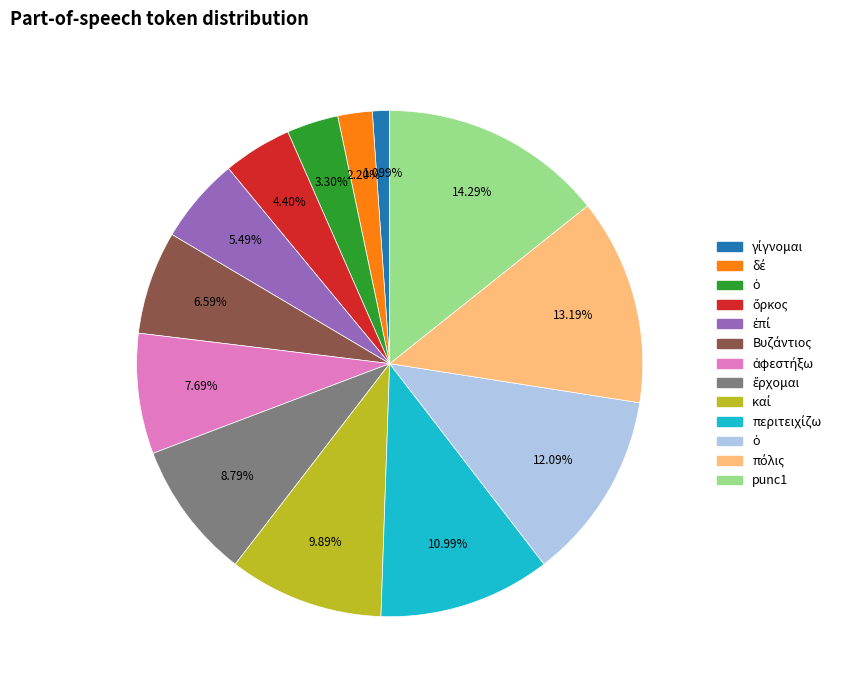

Is there any slice that represents more than half of the pie?

No